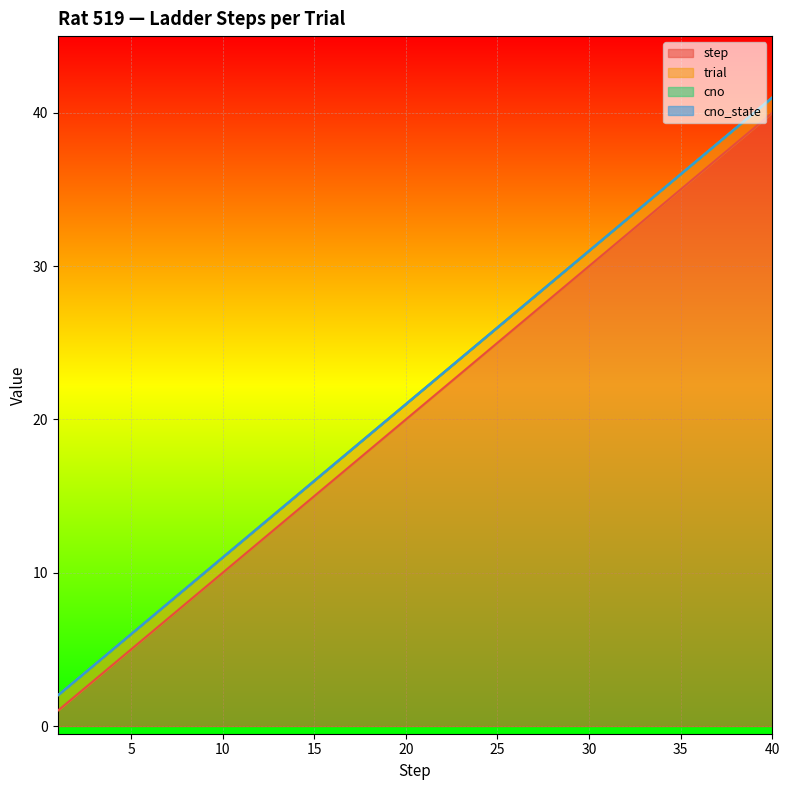

Which category has the lowest value in the cno_state series?

1